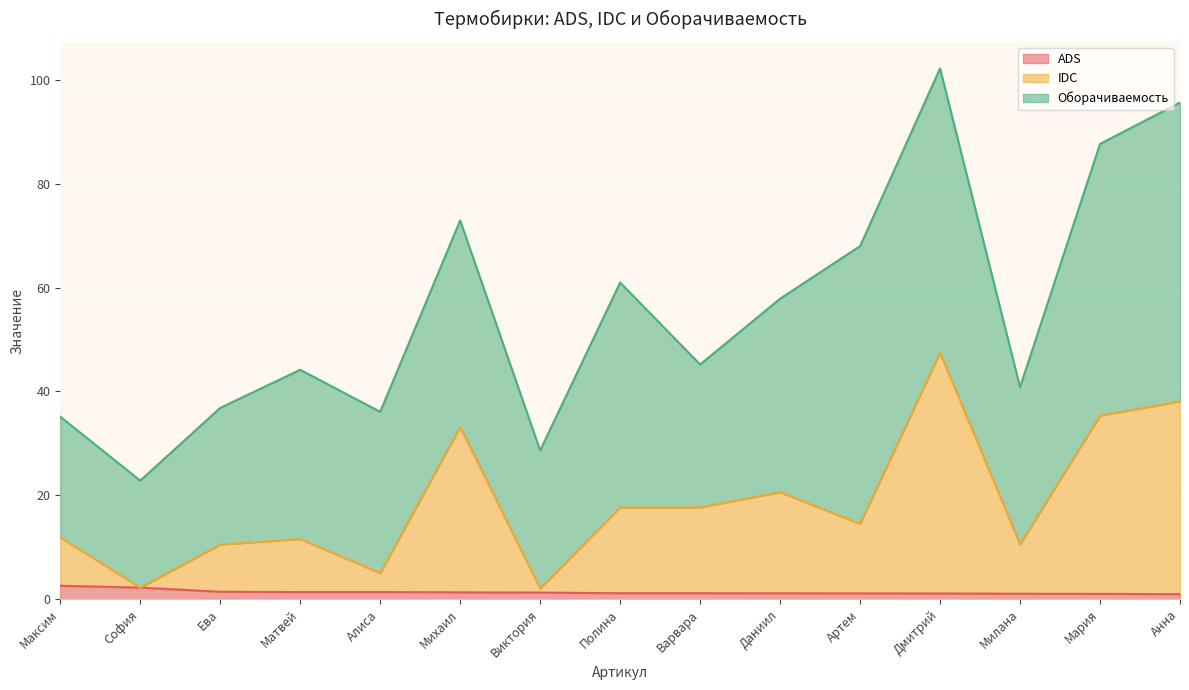

What is the average value of the ADS series?

1.4